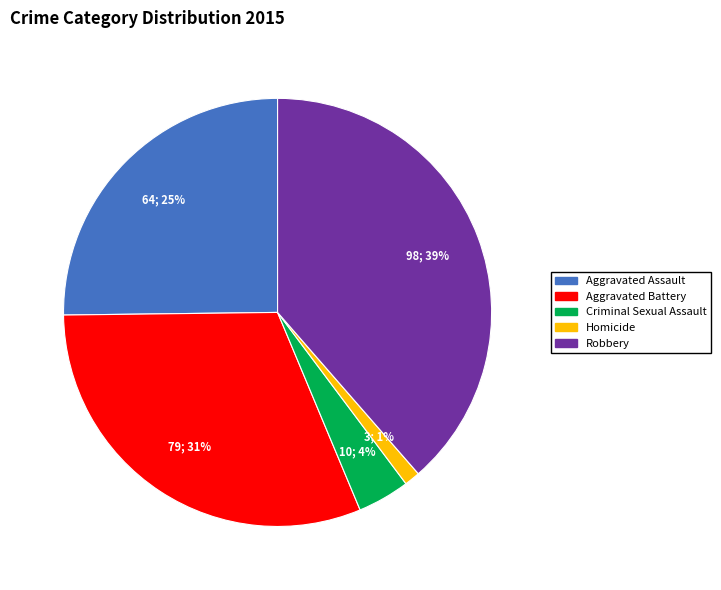

To the nearest percent, what percentage of the pie is Robbery?

39%